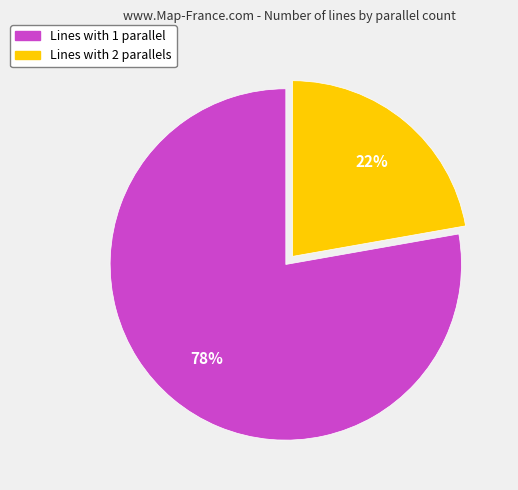

To the nearest percent, what is the difference between the Lines with 1 parallel and Lines with 2 parallels slice percentages?

56%